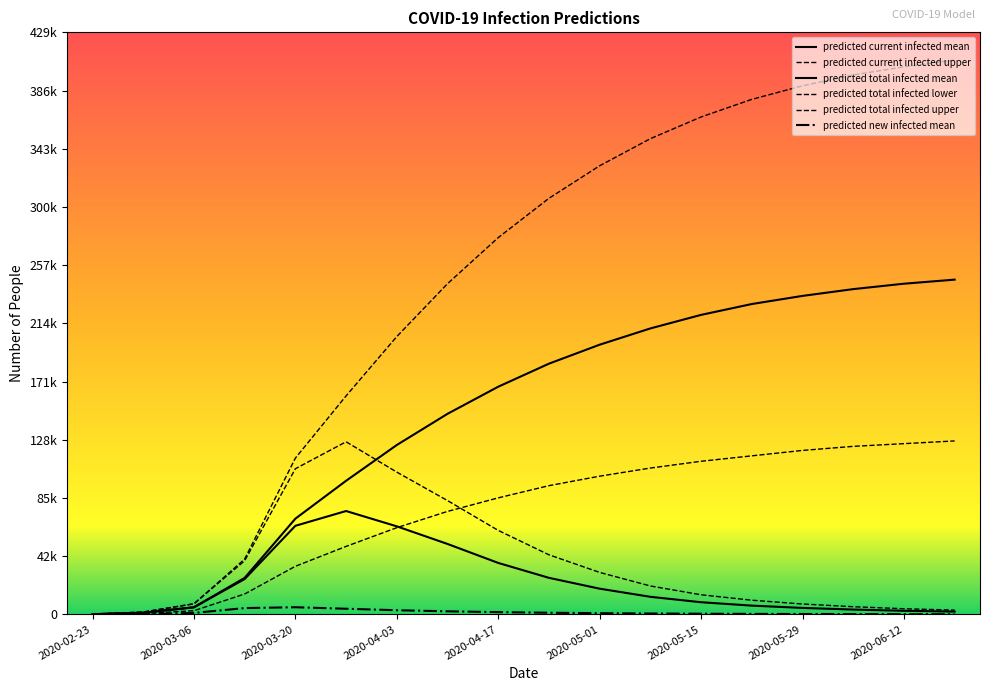

Does the chart display data point markers on the line(s)?

No